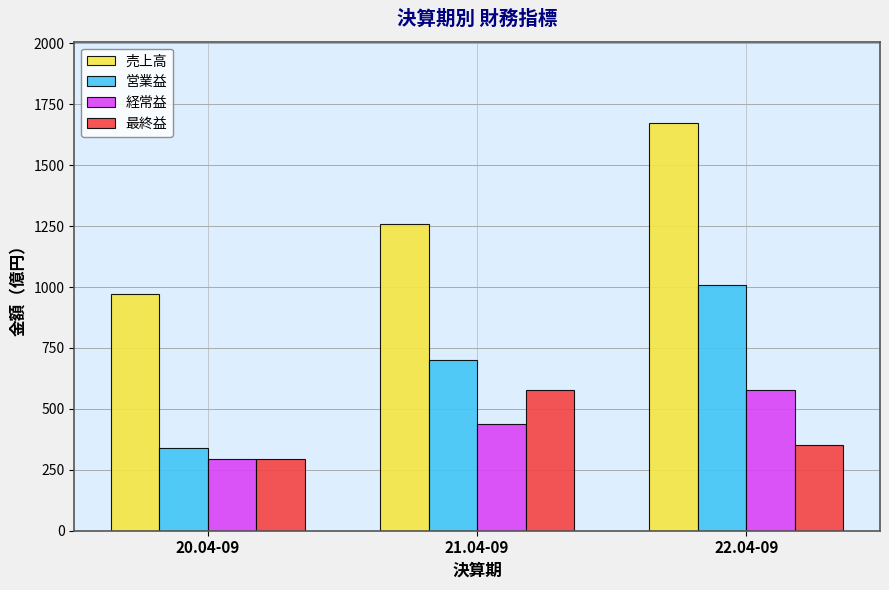

Reading left to right, extract all data points from this chart.

売上高: 971	1260	1672
営業益: 339	702	1010
経常益: 296	436	576
最終益: 296	577	350